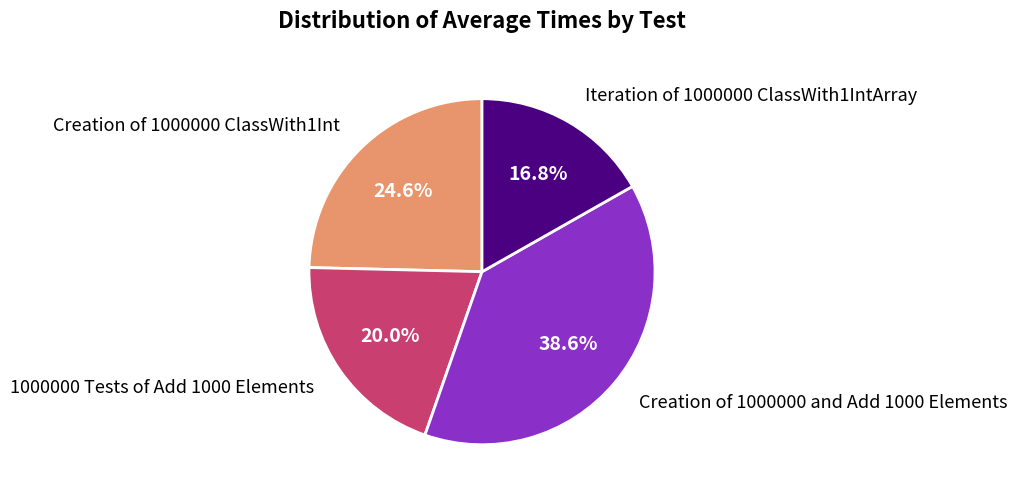

How many segments does this pie chart have?

4